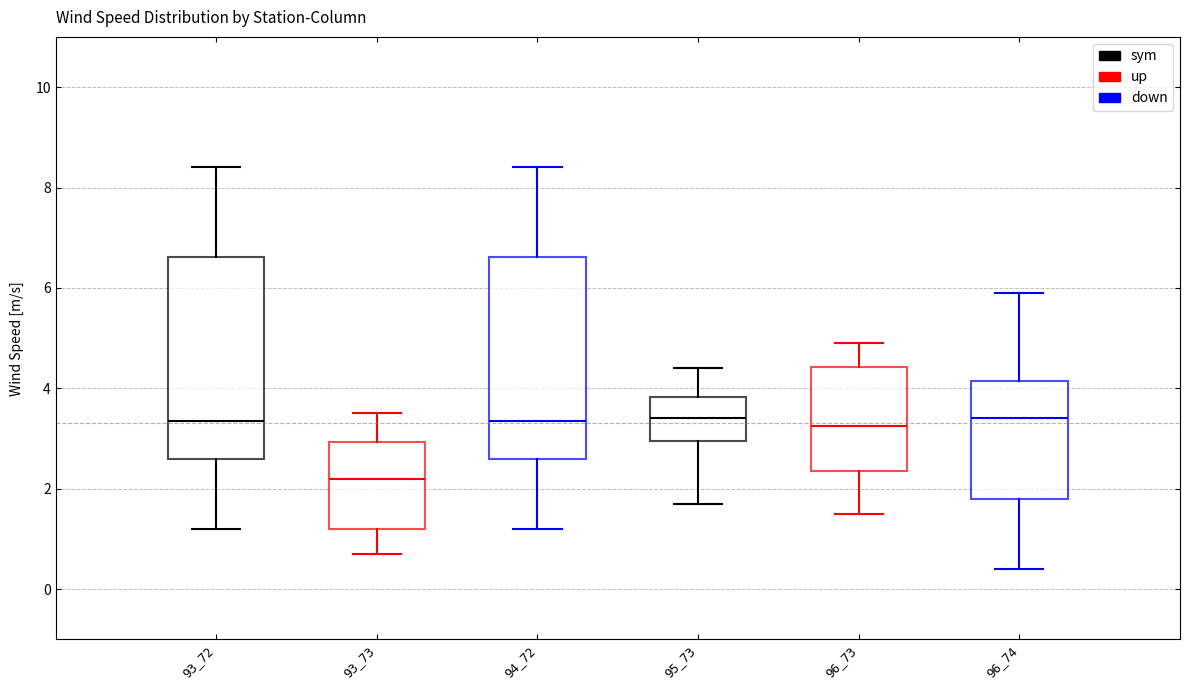

Where does the upper whisker of the box at x = 93_73 end on the y-axis? The values are not printed on the chart, so give them approximately, as read against the axis.

3.6